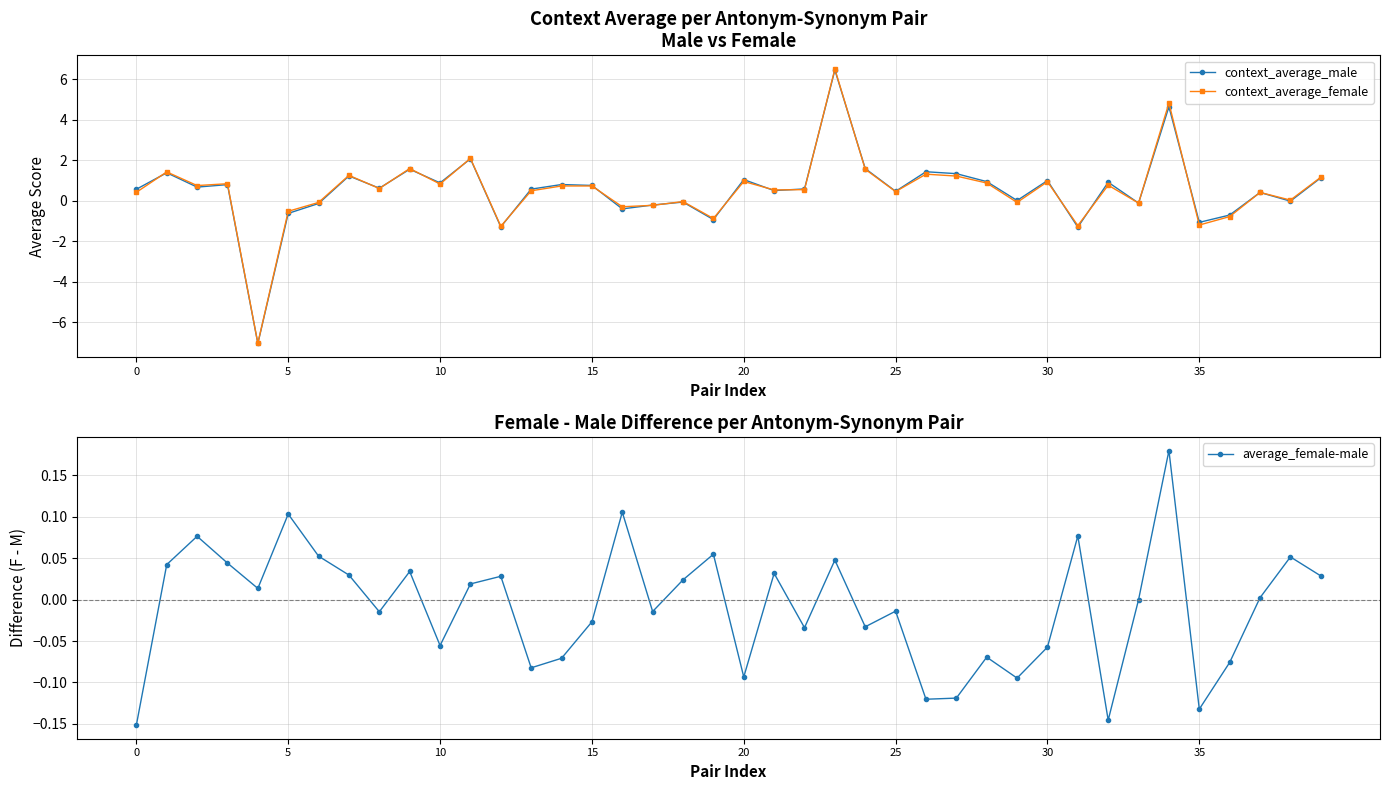

Rank the series by their maximum value, from highest to lowest.

context_average_female, context_average_male, average_female-male